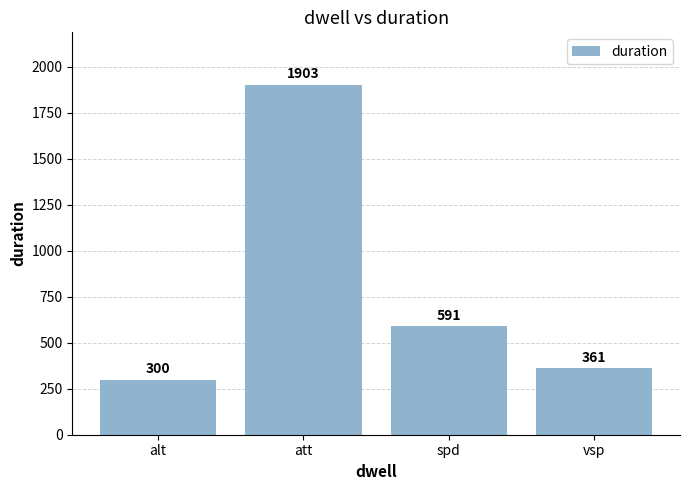

Reading right to left, transcribe all the data shown in this chart.

361	591	1903	300